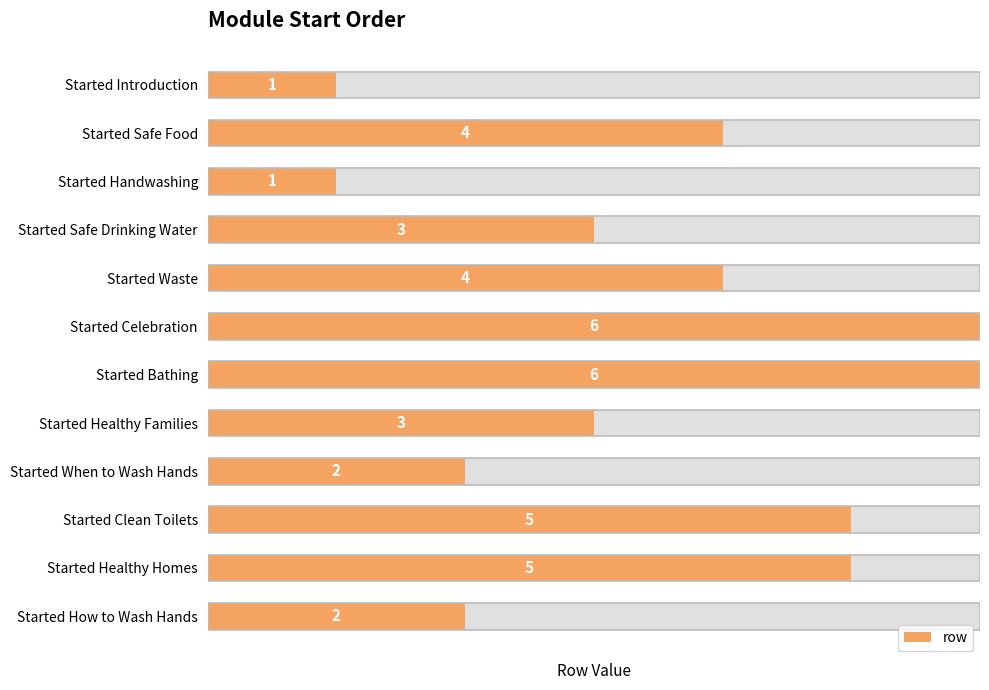

What is the value of the 10th bar from the left?

5